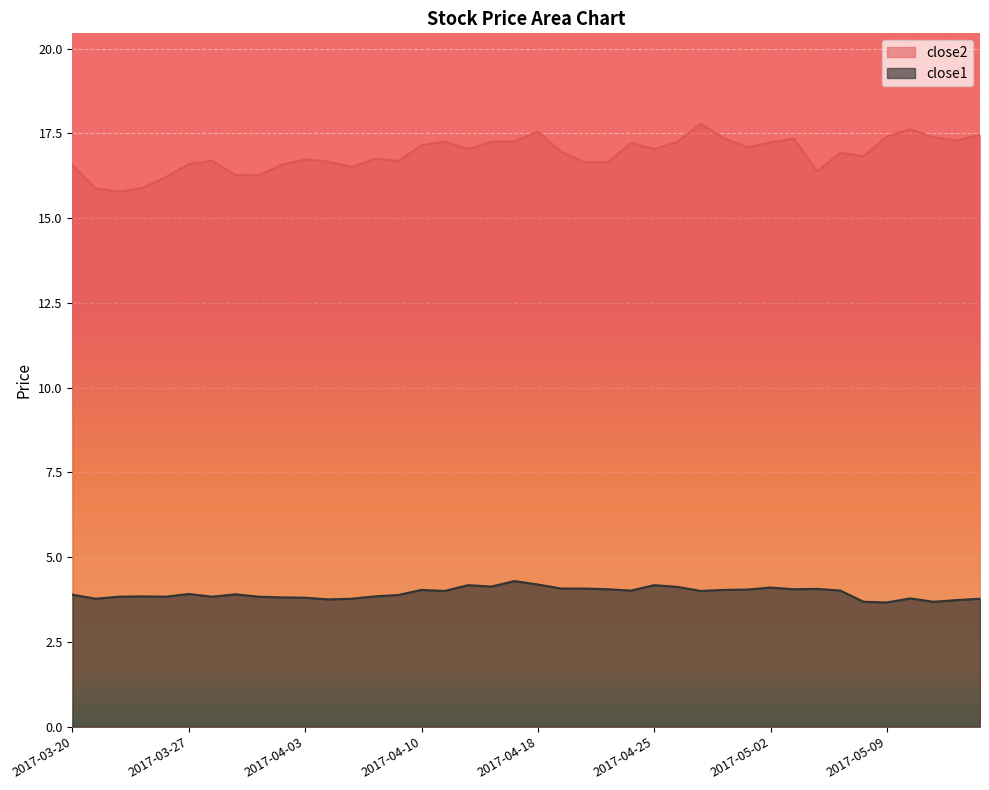

Which series has the largest total across all categories?

close2